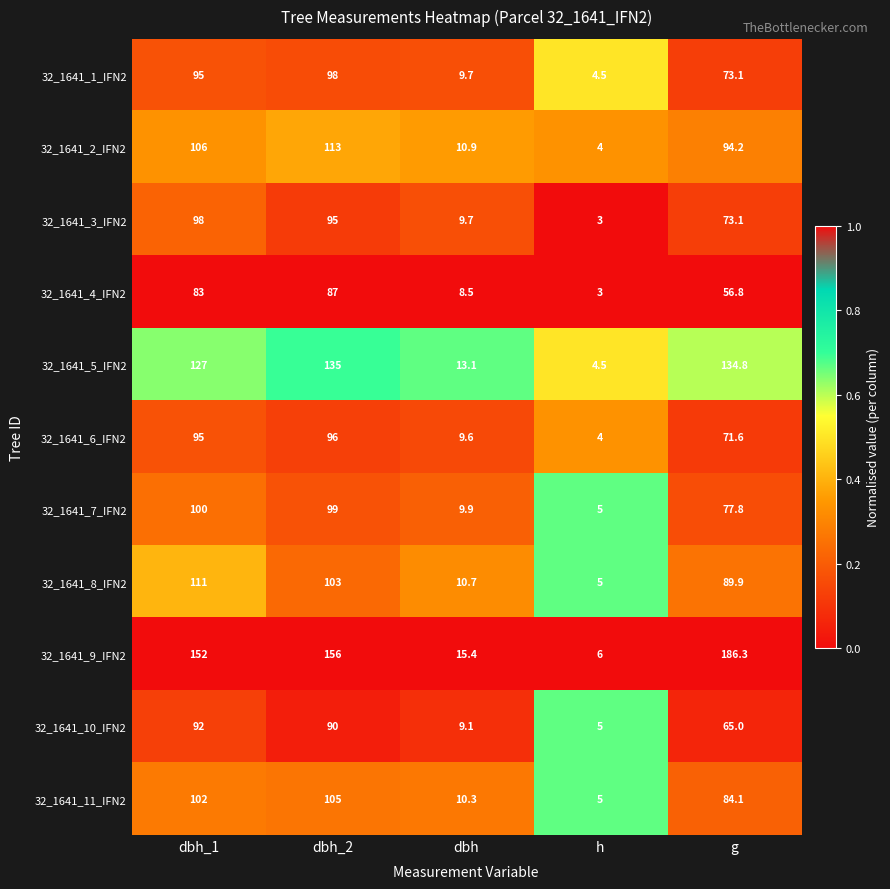

What is the difference between the maximum and minimum values in the 32_1641_7_IFN2 series?

95.0